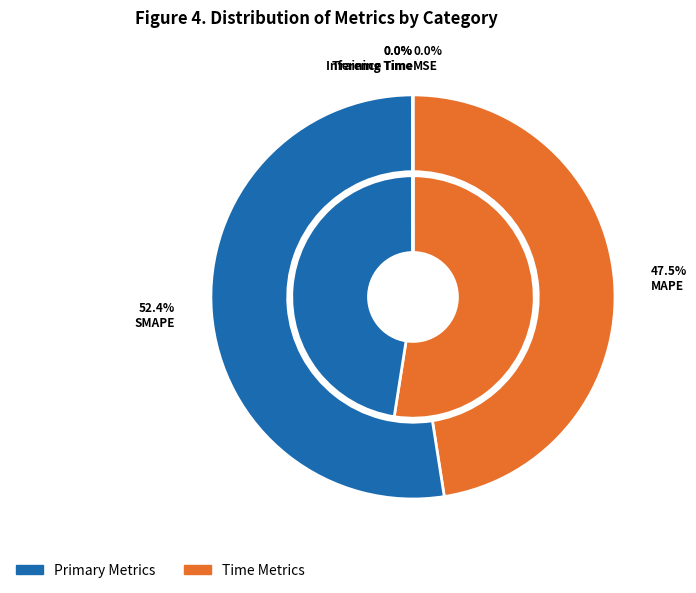

Which has a higher value, MAPE or Training Time?

MAPE